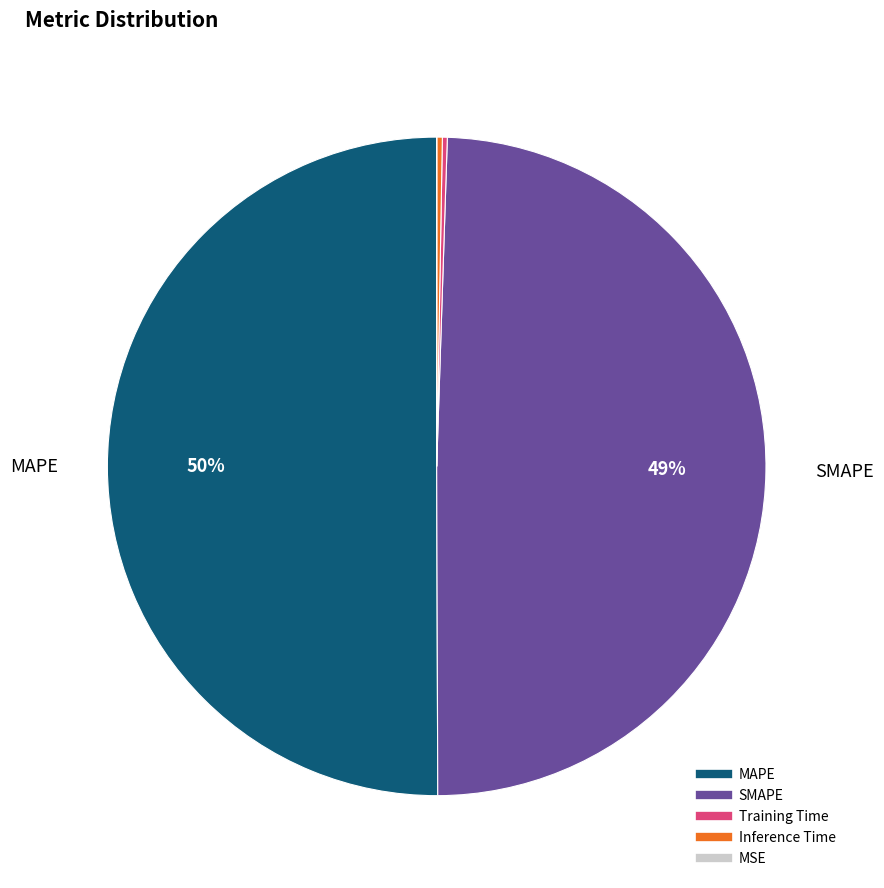

To the nearest percent, what is the average slice percentage?

20%